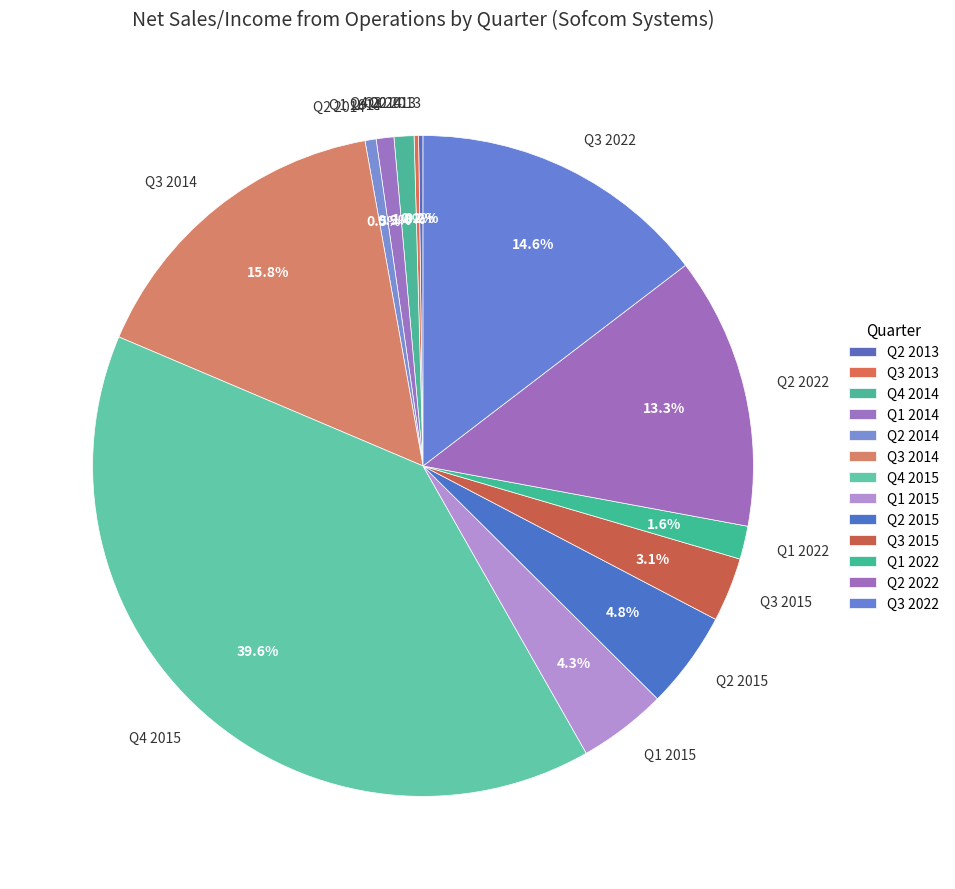

Which has a higher value, Q3 2015 or Q4 2015?

Q4 2015